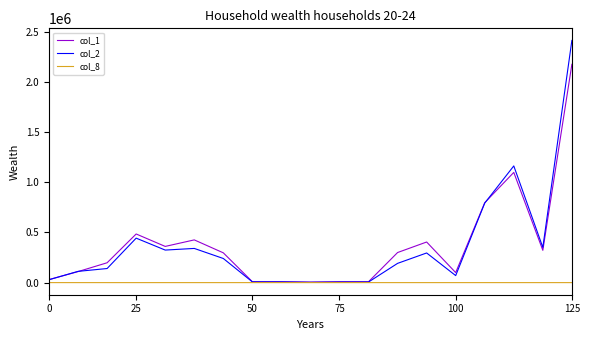

List the series in order of their peak value, highest first.

col_2, col_1, col_8